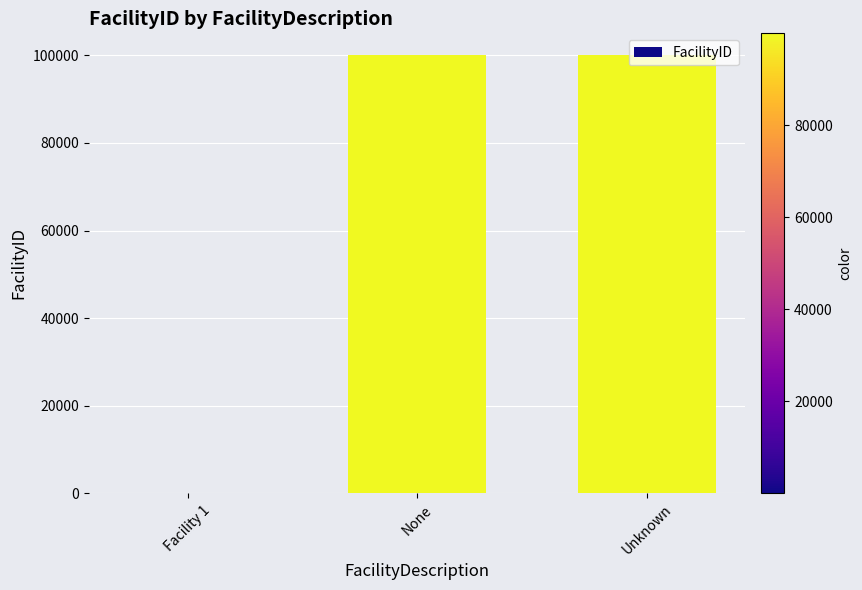

Between None and Facility 1, which is larger?

None